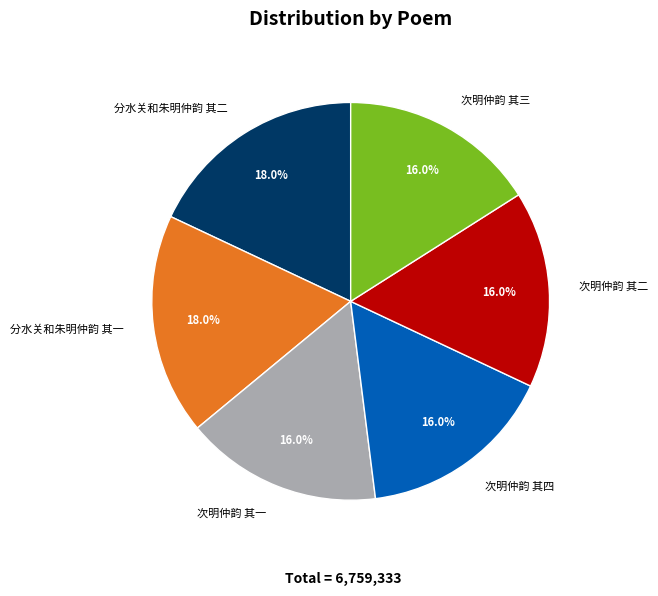

The 次明仲韵 其四 slice represents 21% of the pie. True or false?

False